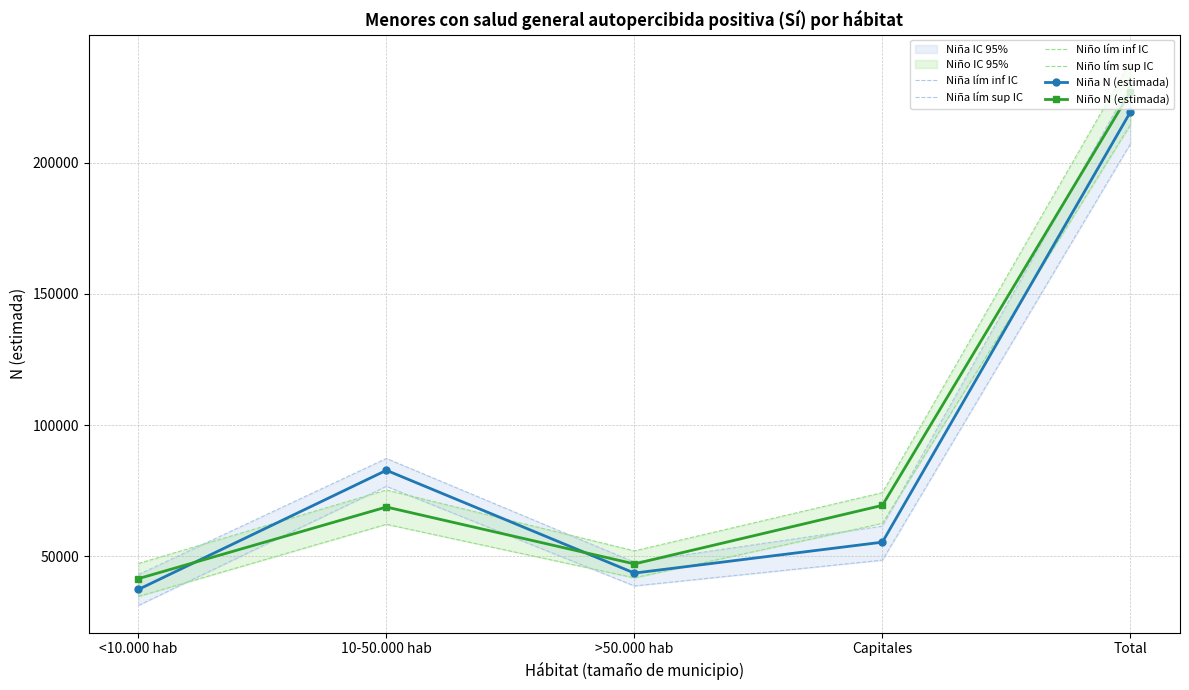

What is the difference between the Niño N (estimada) values at >50.000 hab and Total?

179767